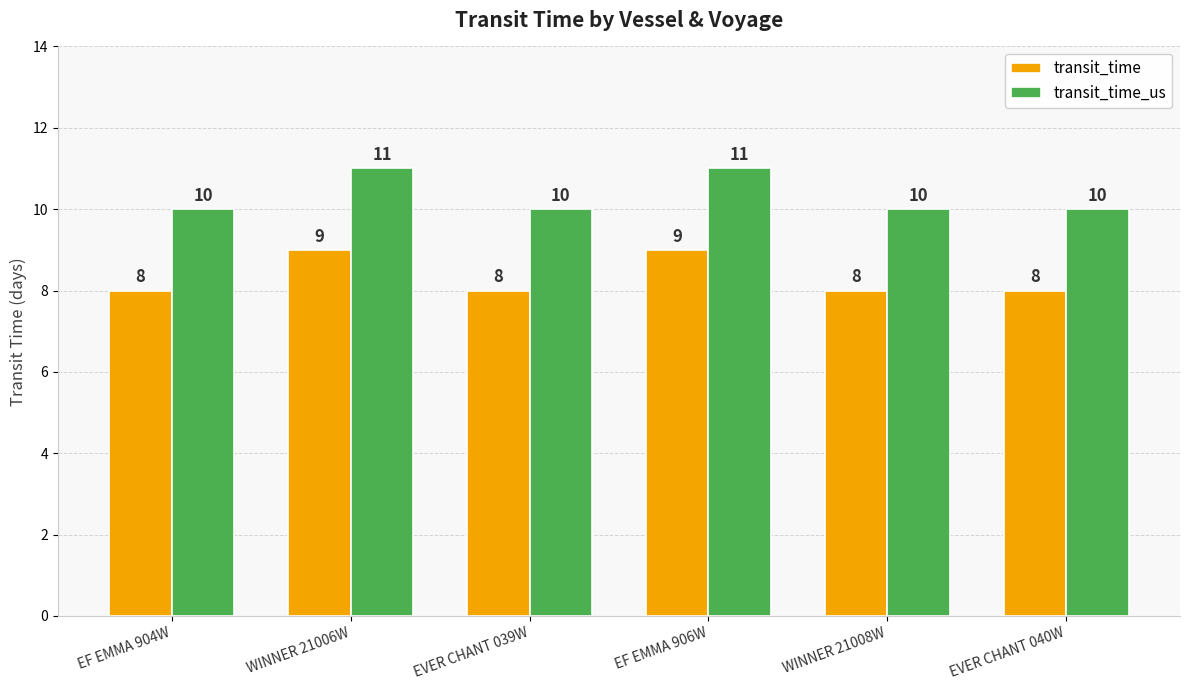

Reading left to right, extract all data points from this chart.

transit_time: EF EMMA 904W=8	WINNER 21006W=9	EVER CHANT 039W=8	EF EMMA 906W=9	WINNER 21008W=8	EVER CHANT 040W=8
transit_time_us: EF EMMA 904W=10	WINNER 21006W=11	EVER CHANT 039W=10	EF EMMA 906W=11	WINNER 21008W=10	EVER CHANT 040W=10